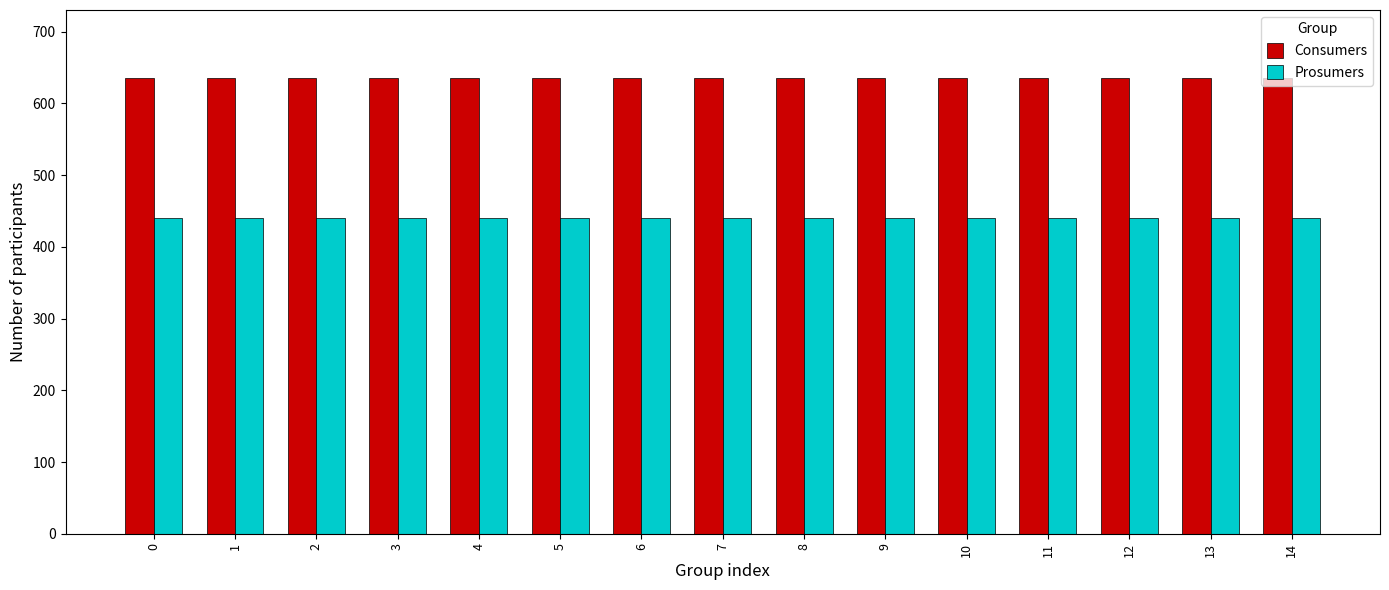

What is the difference between the highest and lowest values at 7?

195